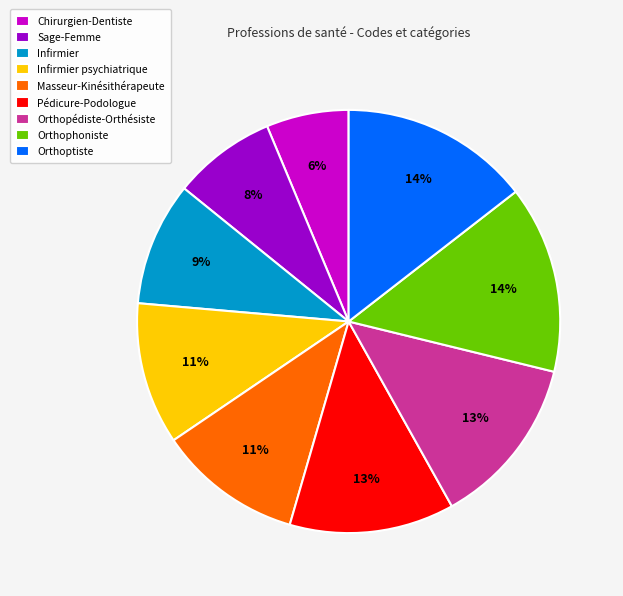

To the nearest percent, what is the average slice percentage?

11%